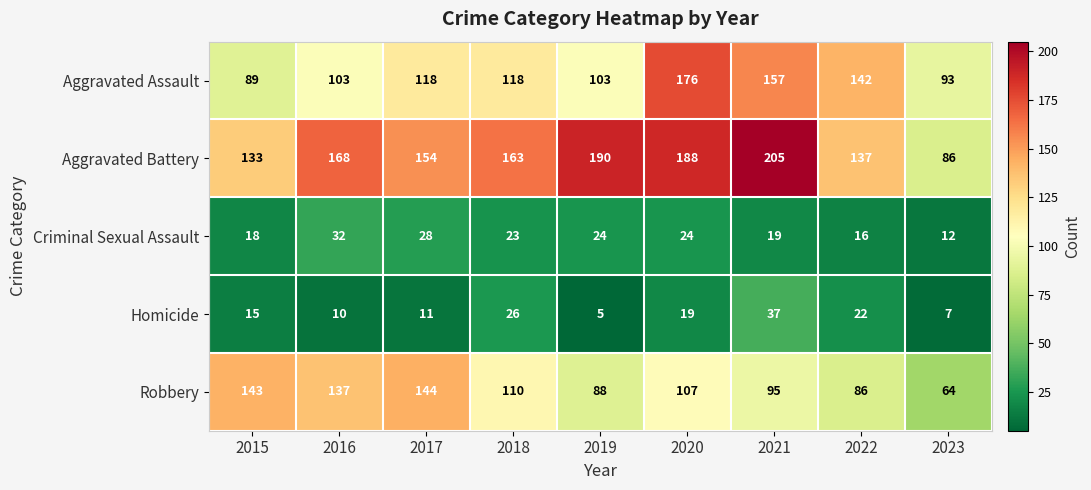

Read the Aggravated Battery value at 2020, to the nearest 5.

190